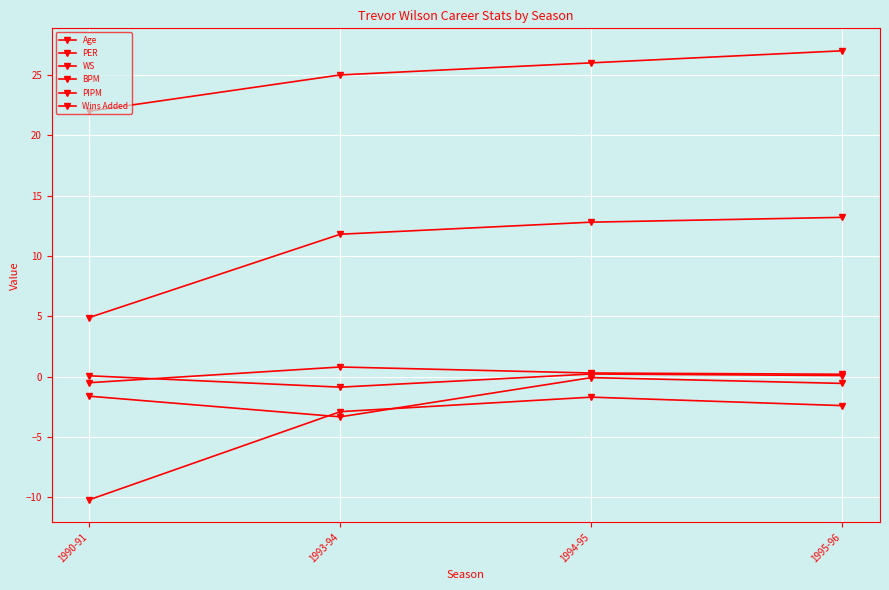

Reading left to right, what are all the values shown in this chart?

Age: 1990-91=22.0	1993-94=25.0	1994-95=26.0	1995-96=27.0
PER: 1990-91=4.9	1993-94=11.8	1994-95=12.8	1995-96=13.2
WS: 1990-91=-0.5	1993-94=0.8	1994-95=0.3	1995-96=0.2
BPM: 1990-91=-10.2	1993-94=-2.9	1994-95=-1.7	1995-96=-2.4
PIPM: 1990-91=-1.6	1993-94=-3.3	1994-95=-0.1	1995-96=-0.6
Wins Added: 1990-91=0.1	1993-94=-0.9	1994-95=0.2	1995-96=0.1